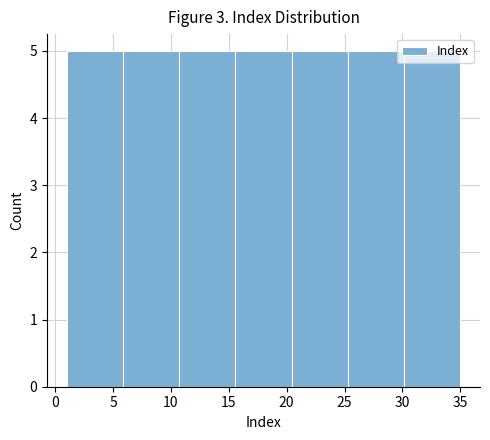

Reading left to right, list every bar in this chart as the range it spans on the x-axis followed by its height. Neither the bar edges nor the heights are printed on the chart, so give them approximately, as read against the axes.

1.0 to 6.0: 5
6.0 to 10.5: 5
10.5 to 15.5: 5
15.5 to 20.5: 5
20.5 to 25.5: 5
25.5 to 30.0: 5
30.0 to 35.0: 5